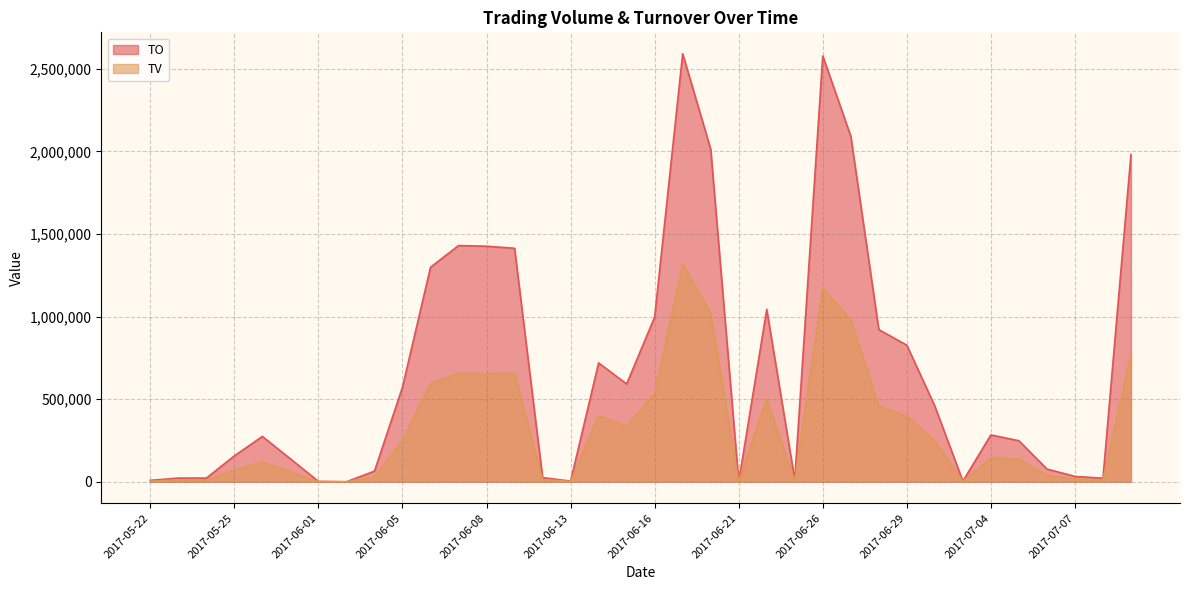

Which series has the largest range (max minus min)?

TO